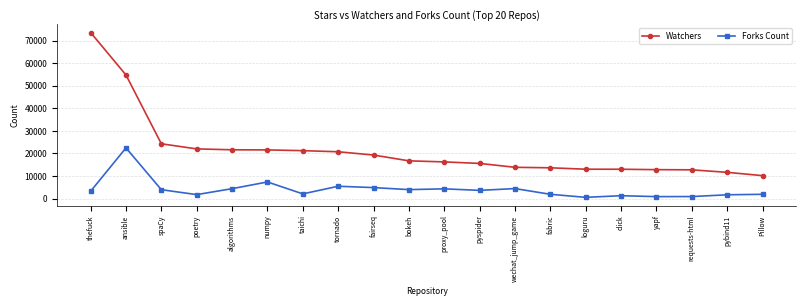

What is the sum of the Forks Count values at poetry and fairseq?

6645